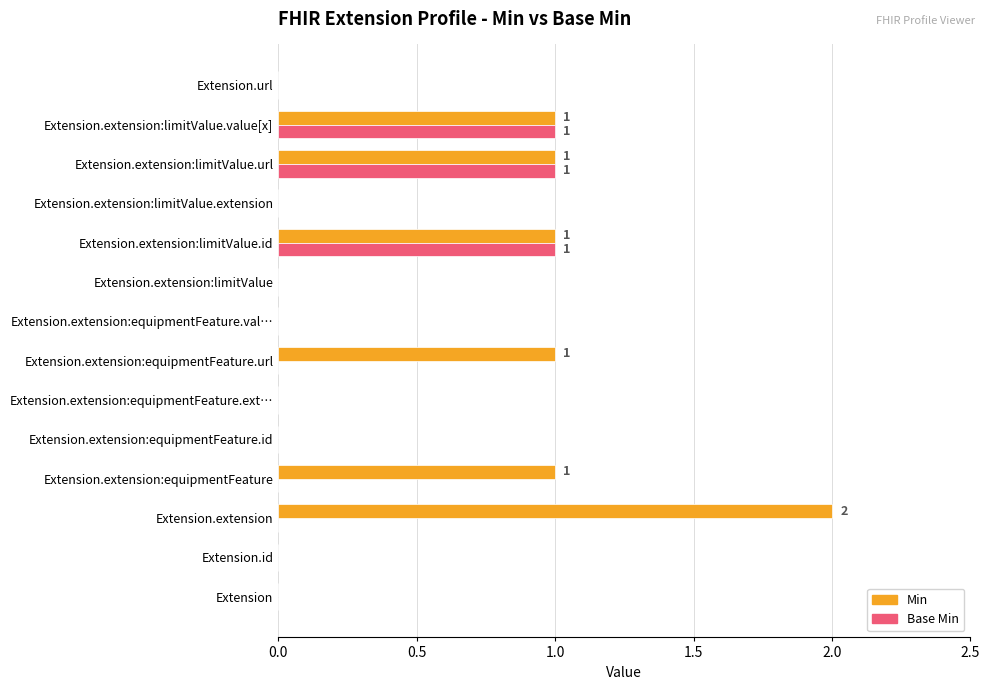

Which series has the largest total across all categories?

Min